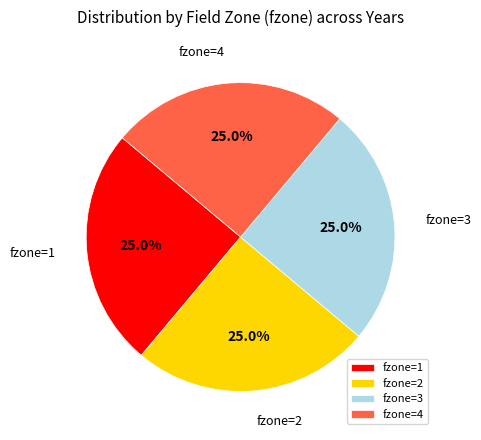

What percentage is NOT represented by fzone=2?

75.0%